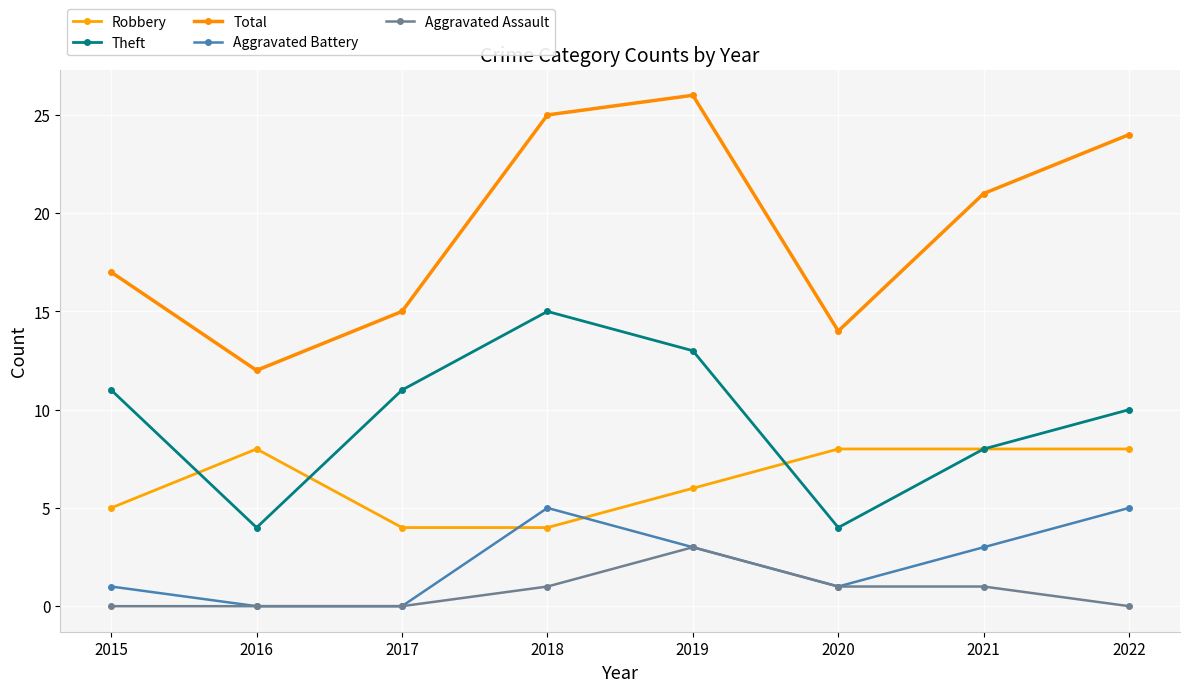

Rank the series at 2022 from highest to lowest value.

Total, Theft, Robbery, Aggravated Battery, Aggravated Assault